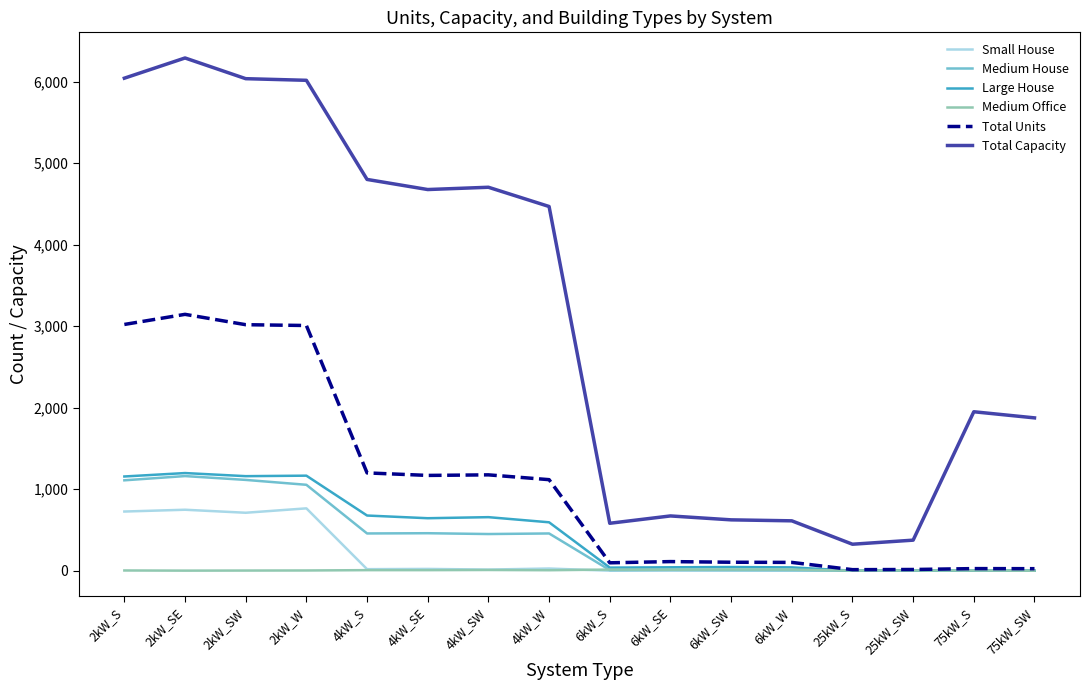

True or false: Total Capacity and Large House cross at least once.

False